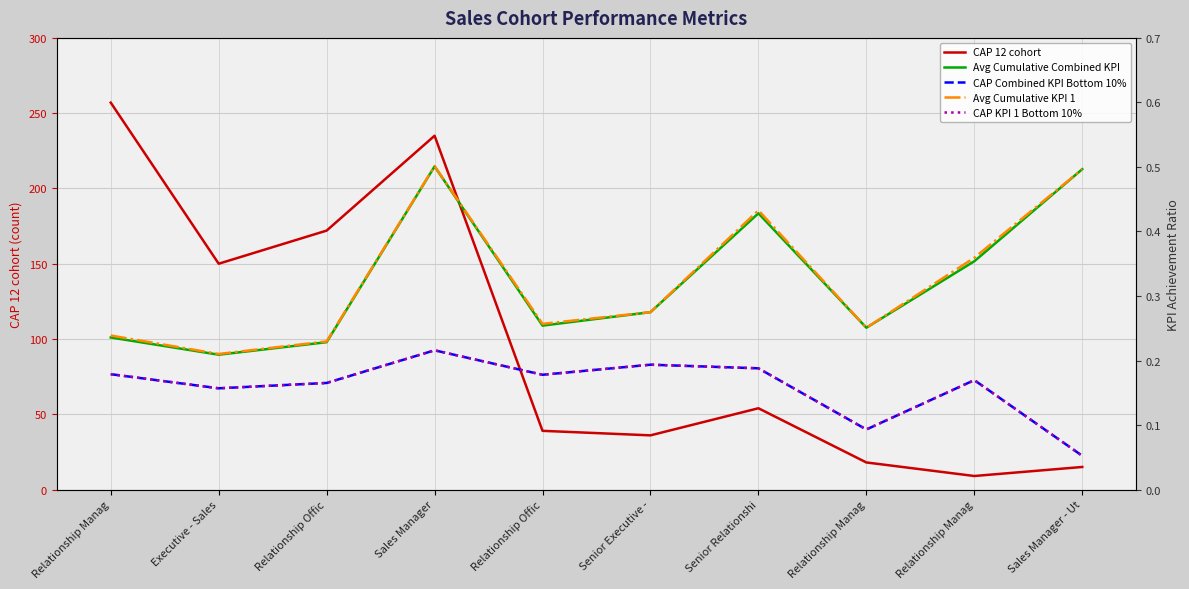

True or false: CAP 12 cohort and Avg Cumulative KPI 1 cross at least once.

False